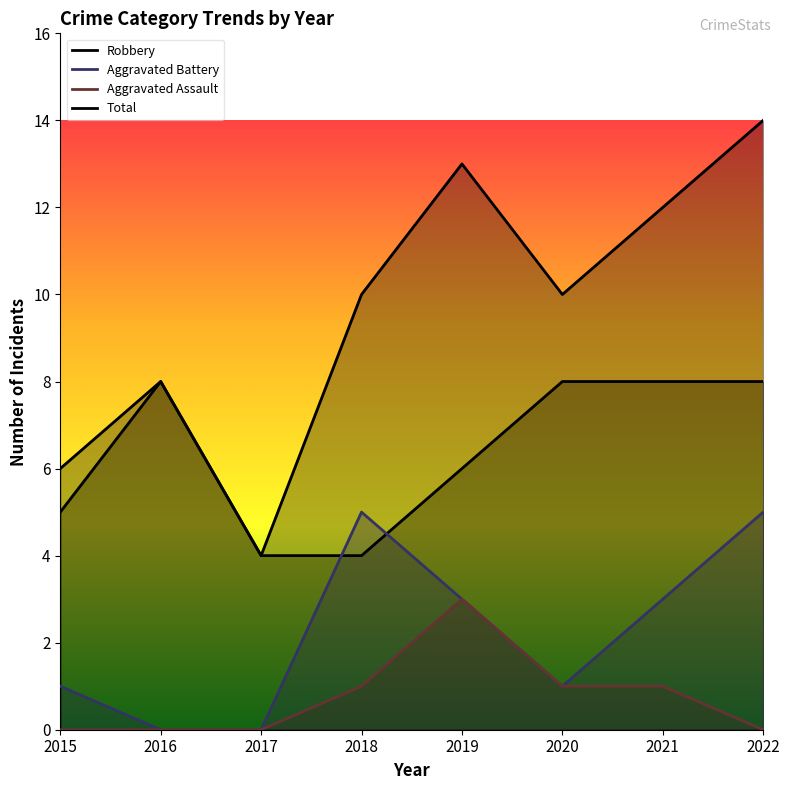

True or false: Aggravated Battery has a value of 1 at 2018.

False